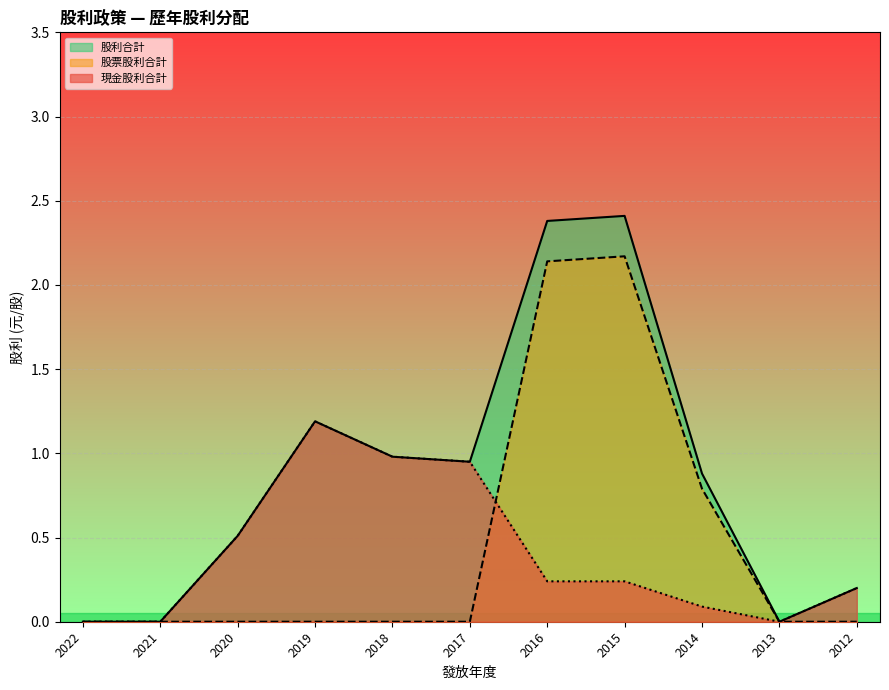

True or false: 股票股利合計 has more than 2 interior local peaks.

False